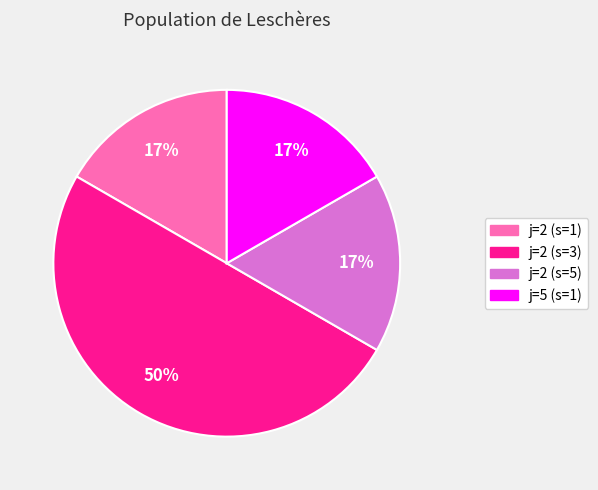

Which category has the biggest portion of the pie?

j=2 (s=3)